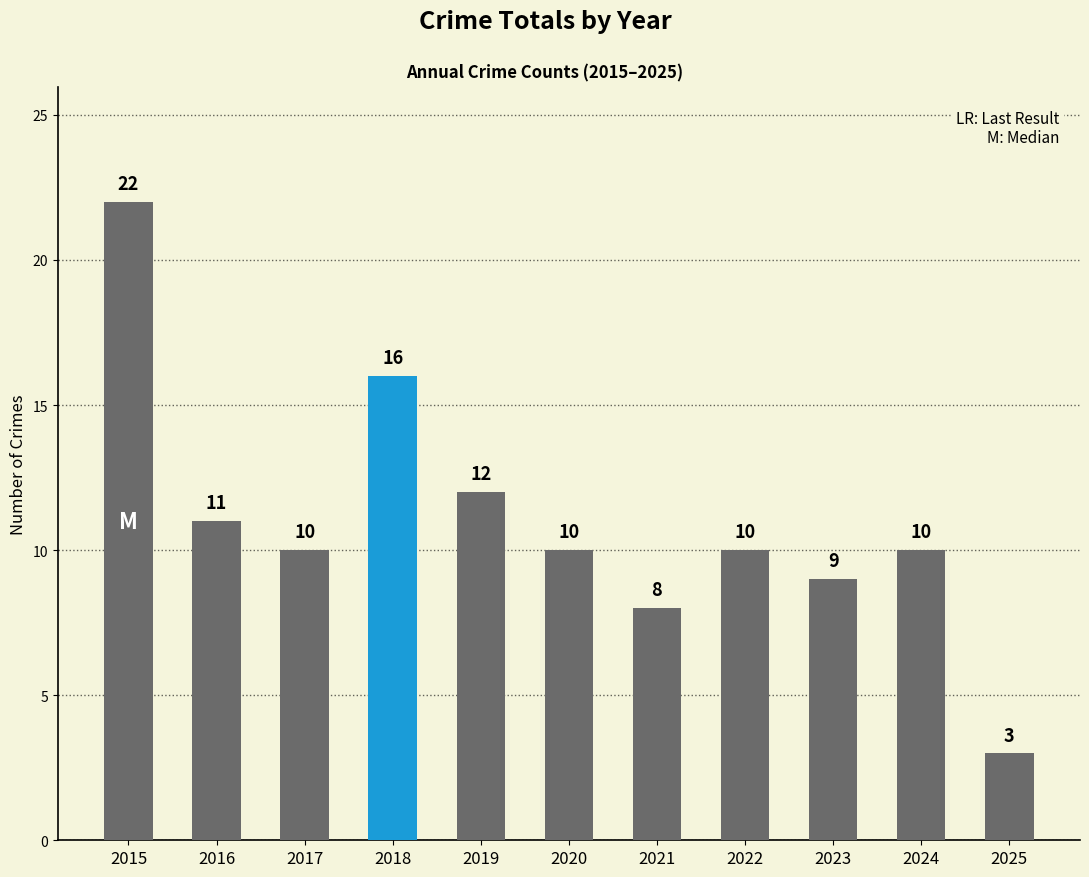

Is it true that the value at 2018 is 22?

False